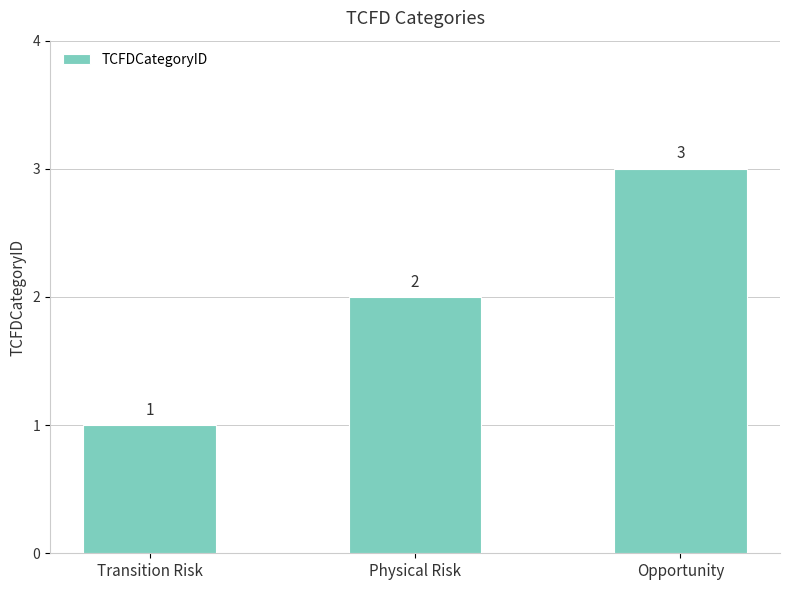

What is the label of the 2nd bar from the right?

Physical Risk